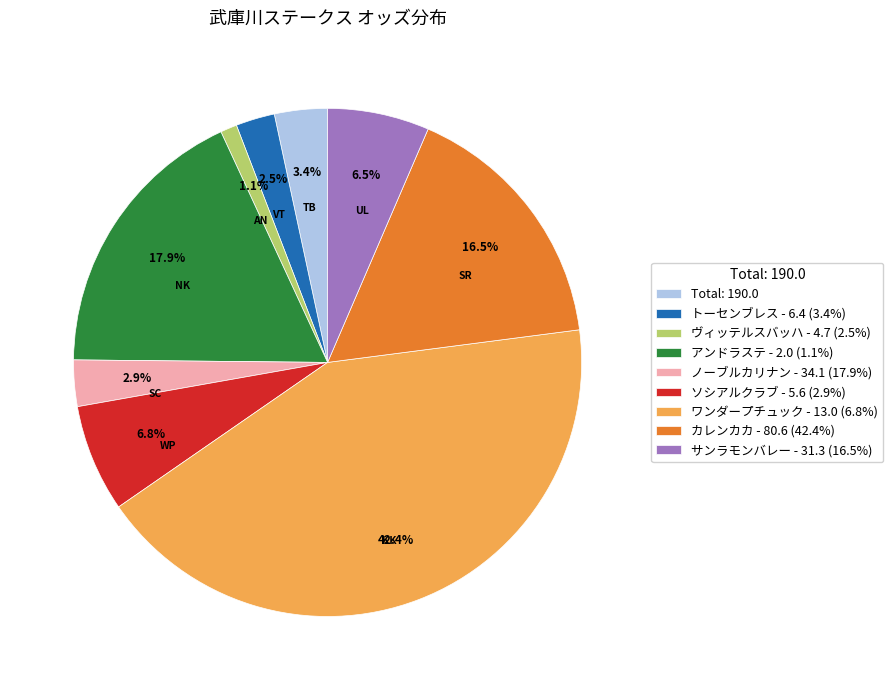

How many slices are in this pie chart?

9